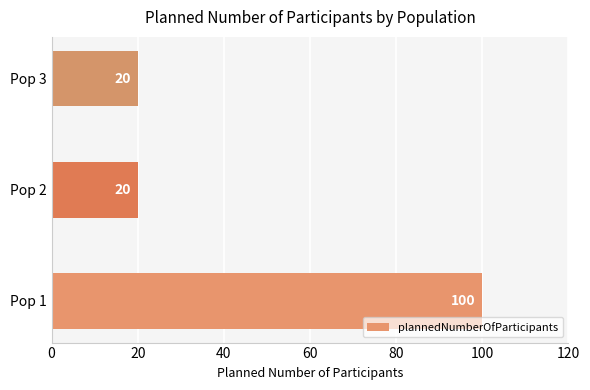

What is the maximum value shown in the chart?

100